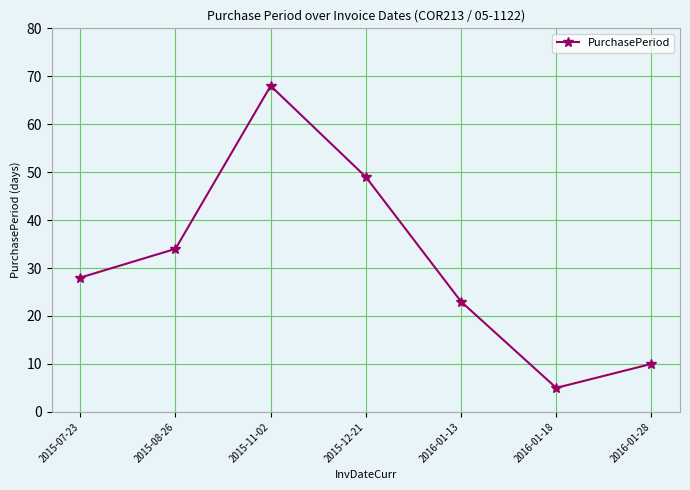

List the labels in order of value, smallest first.

2016-01-18, 2016-01-28, 2016-01-13, 2015-07-23, 2015-08-26, 2015-12-21, 2015-11-02